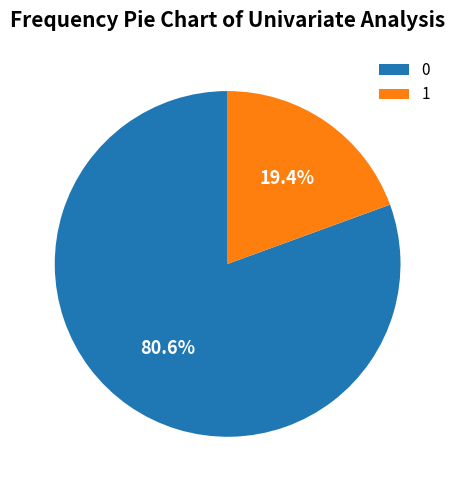

Which category has the biggest portion of the pie?

0